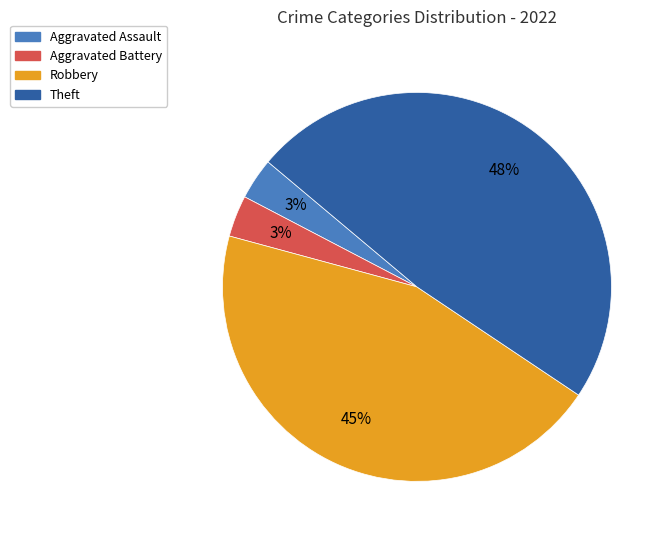

How many slices are in this pie chart?

4